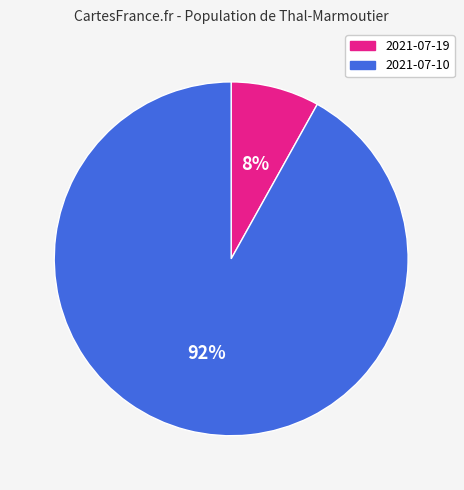

To the nearest percent, what is the average slice percentage?

50%